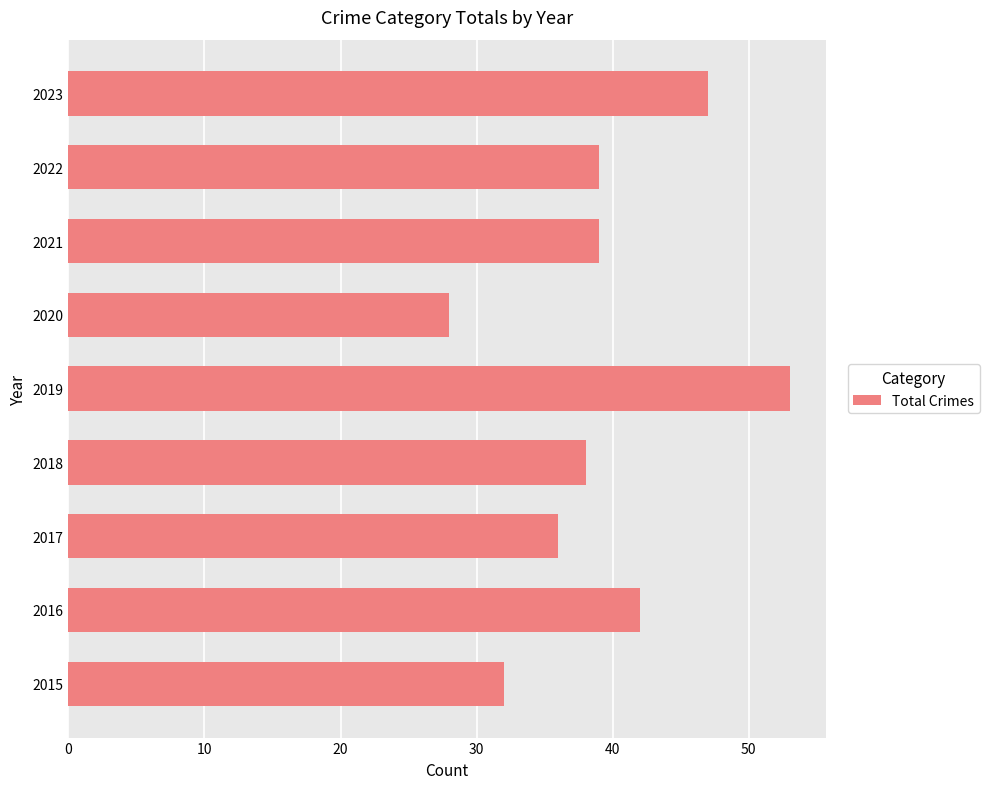

What value does the data have at 2023?

47